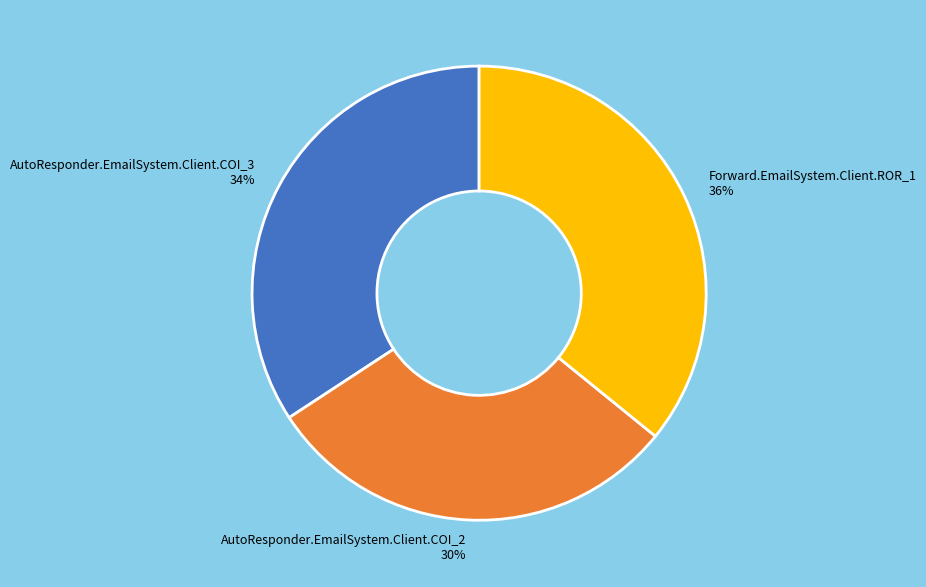

Which has a higher value, AutoResponder.EmailSystem.Client.COI_2 or Forward.EmailSystem.Client.ROR_1?

Forward.EmailSystem.Client.ROR_1